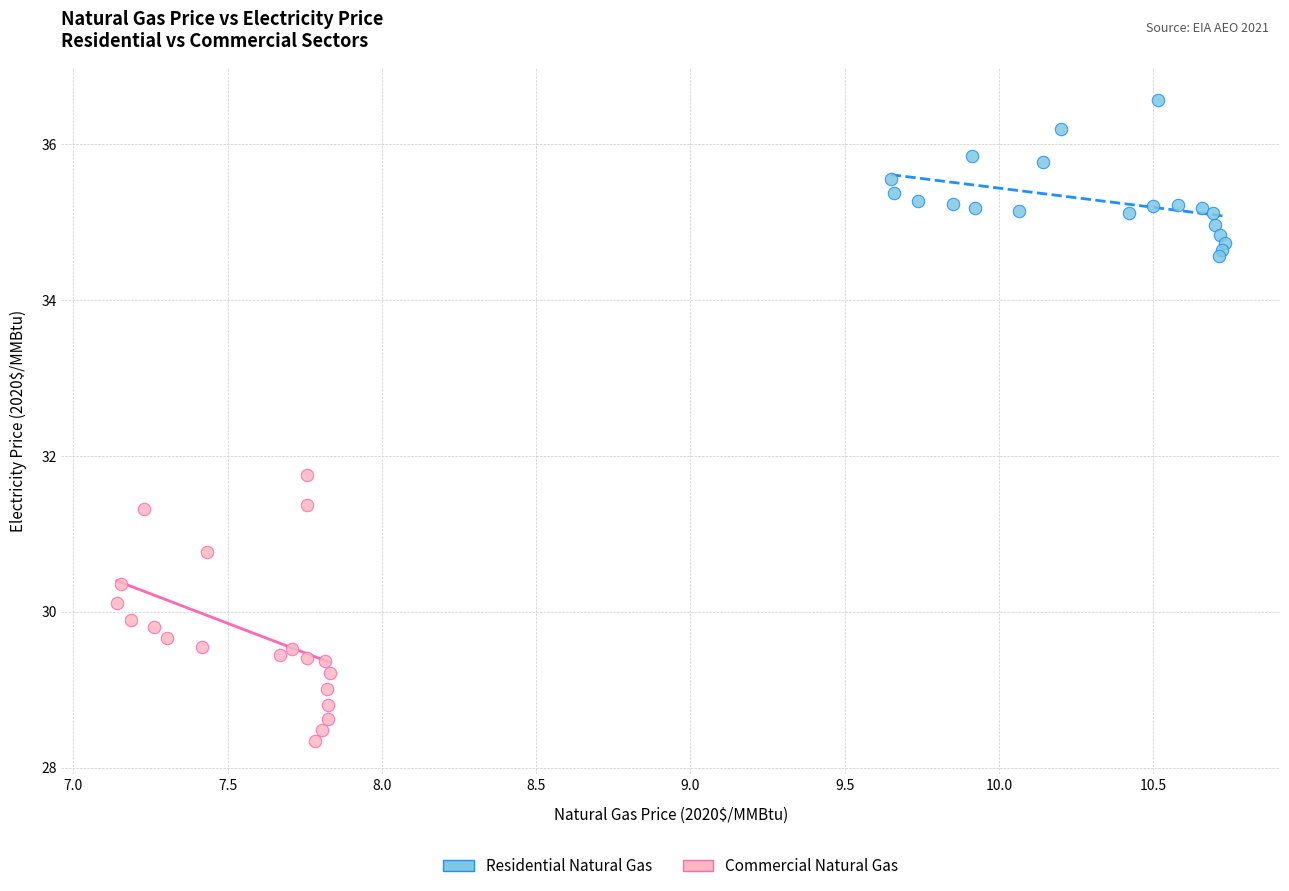

Which series contains the highest Y value?

Residential Natural Gas